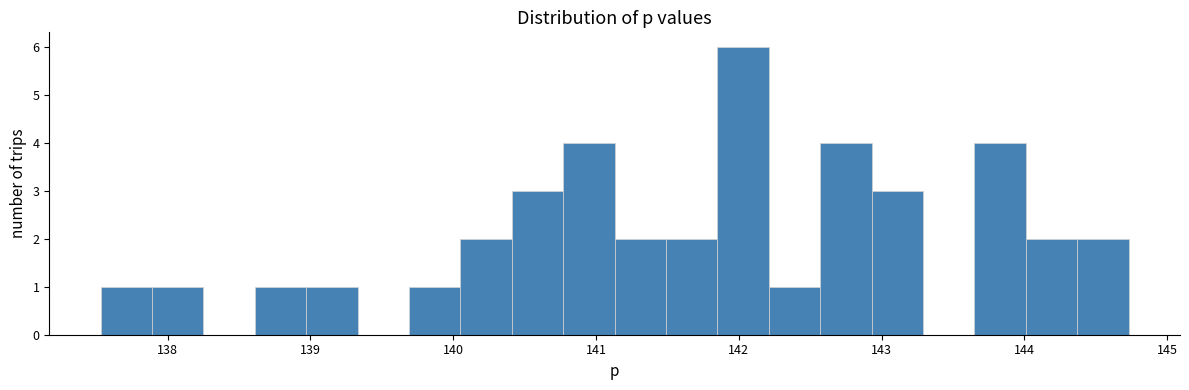

Around what value on the x-axis is the tallest bar? Give the approximate position of its centre, as read against the axis.

142.0